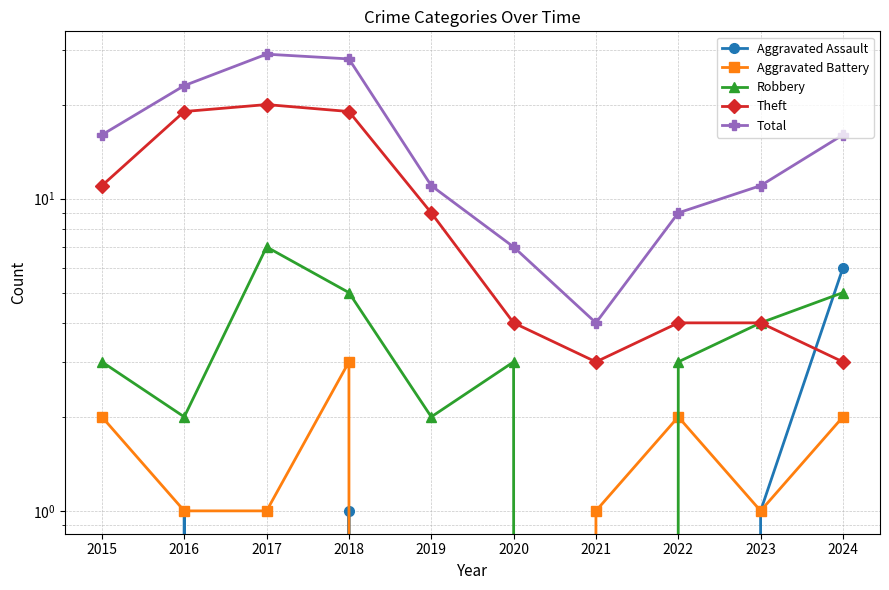

What is the greatest value displayed?

29